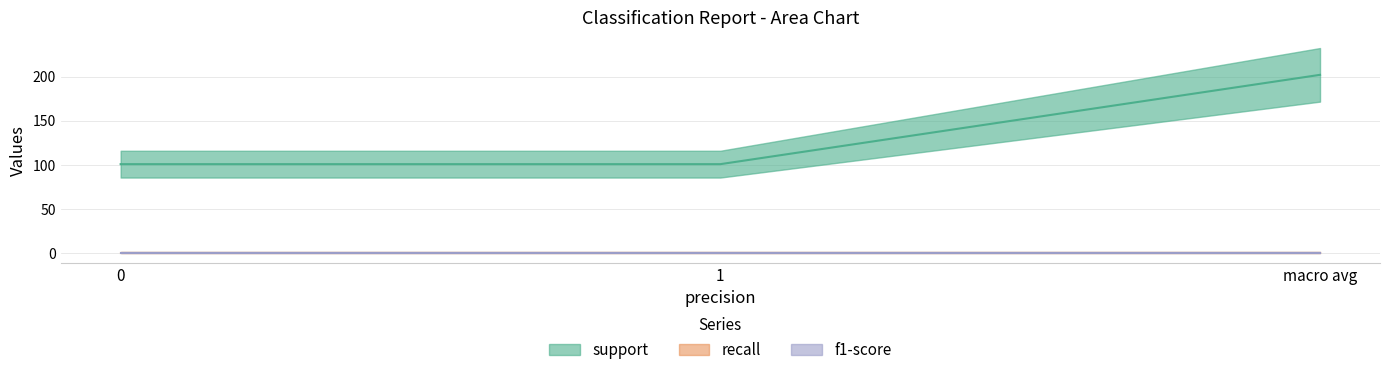

What position from the left is macro avg?

3